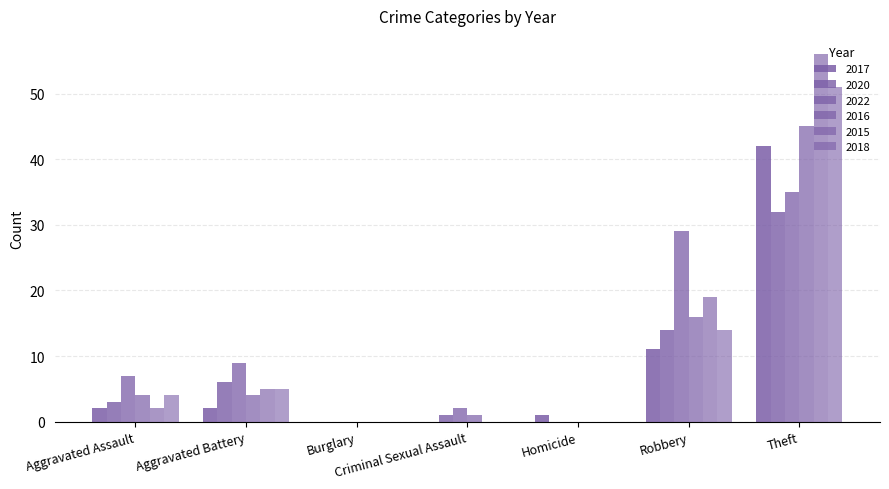

At which category is the sum across all series the highest?

Theft